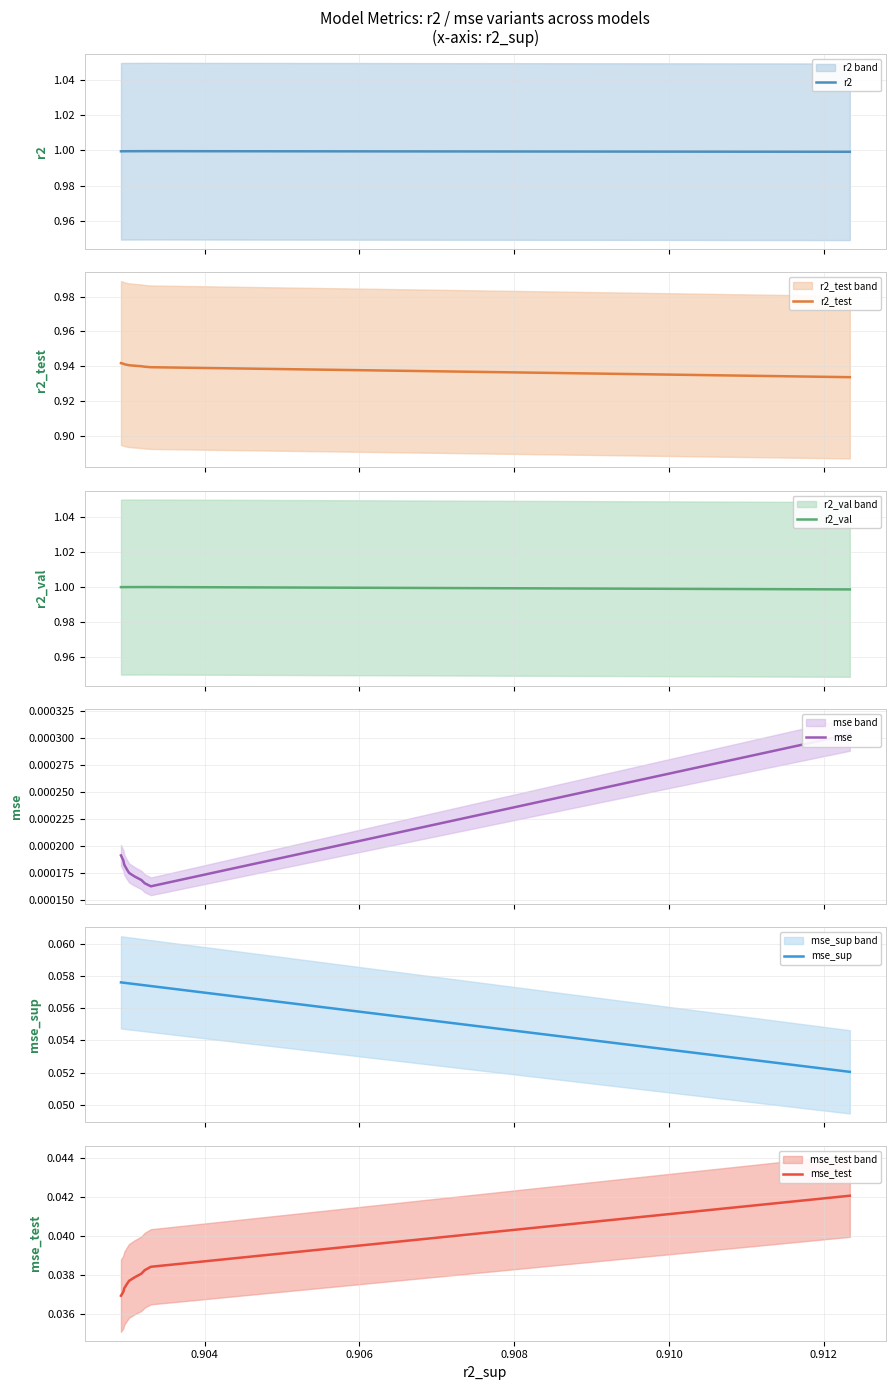

What is the maximum value for r2?

1.0